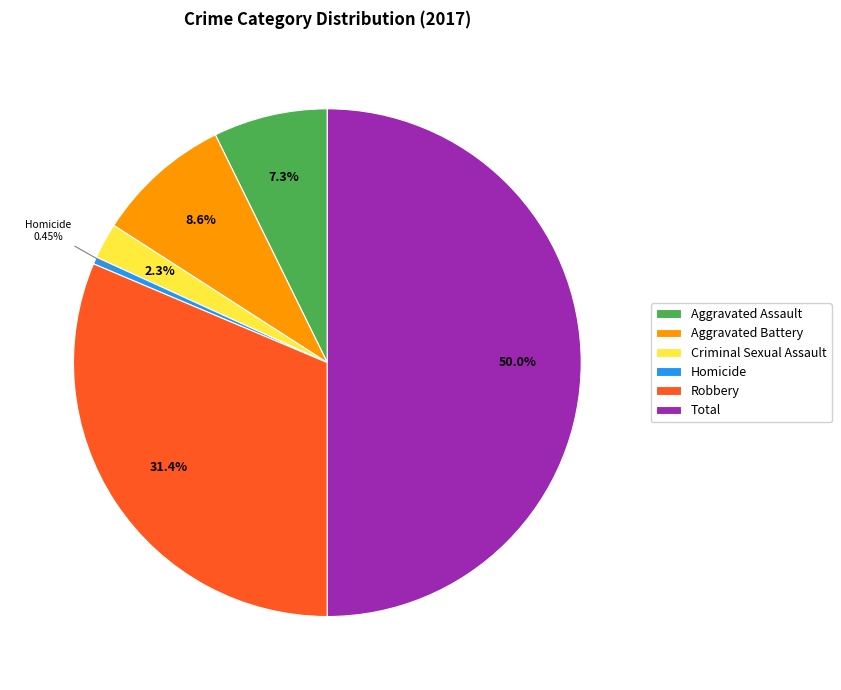

True or false: Aggravated Battery accounts for 9% of the total.

True